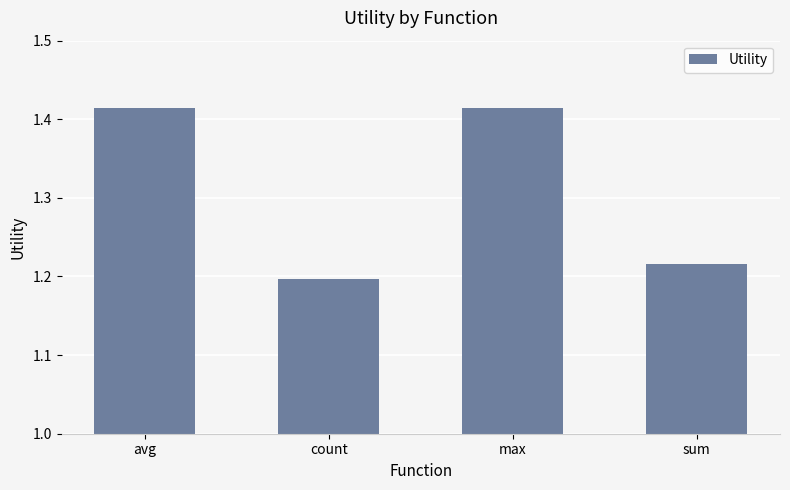

What is the label of the 2nd bar from the left?

count